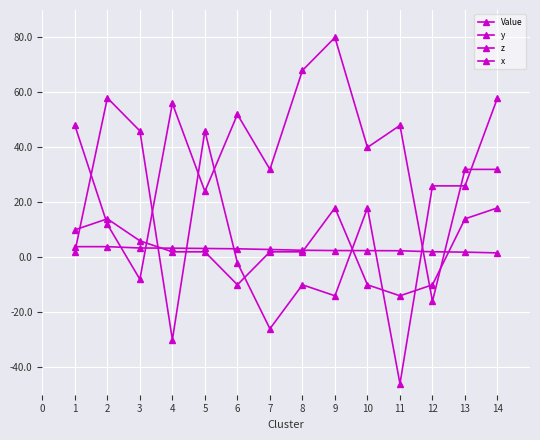

Is the value of y at 6 greater than the value of Value at 1?

No